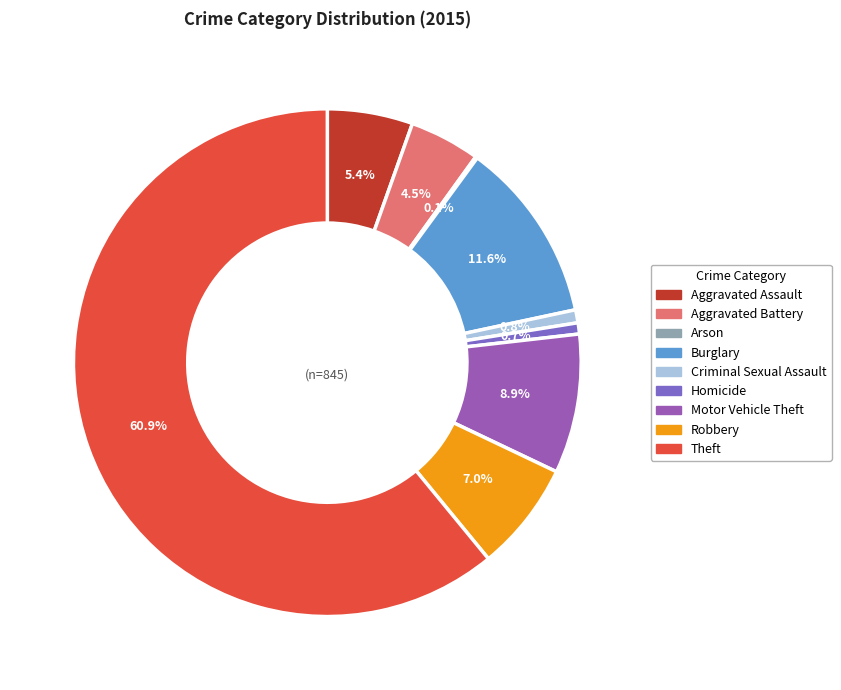

To the nearest percent, what is the combined percentage of Aggravated Battery and Homicide?

5%